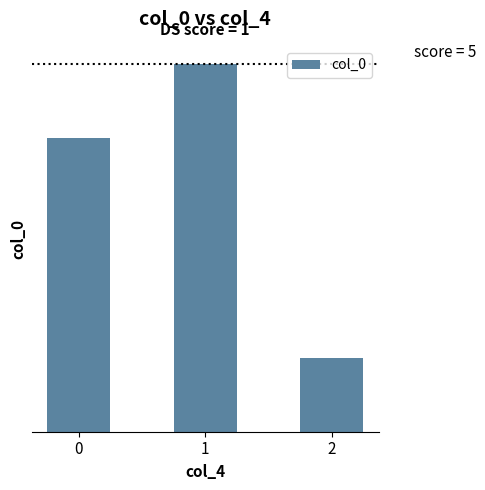

What is the sum of all values?

10